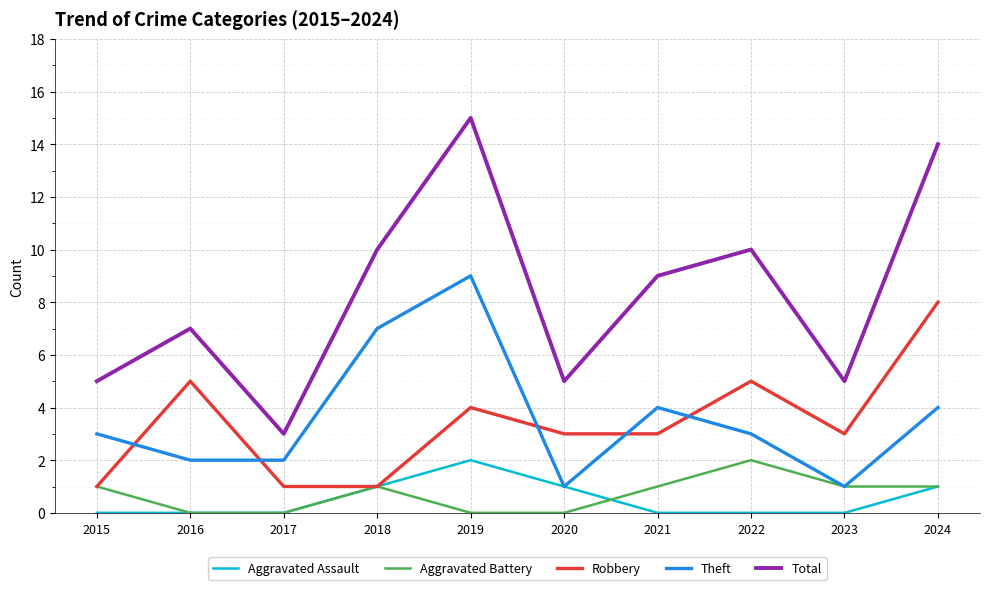

What is the spread (max minus min) of values at 2024?

13